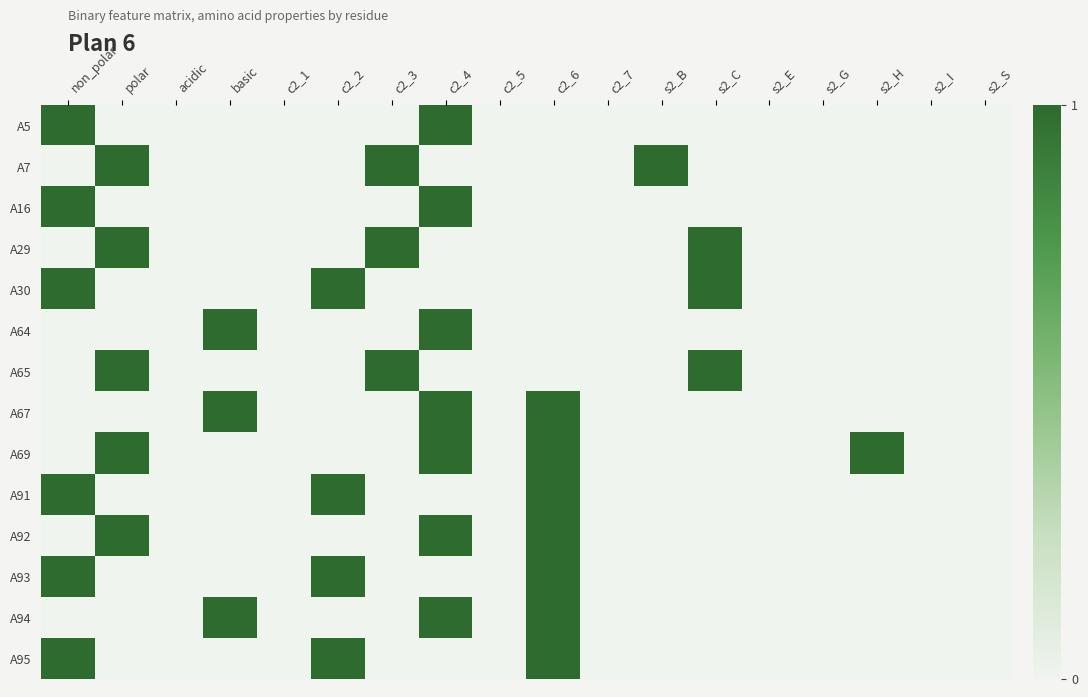

What is the sum of all A67 values?

3